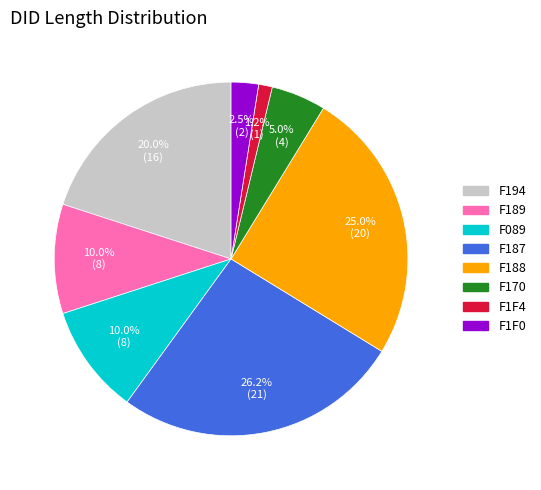

Which slice is the smallest?

F1F4